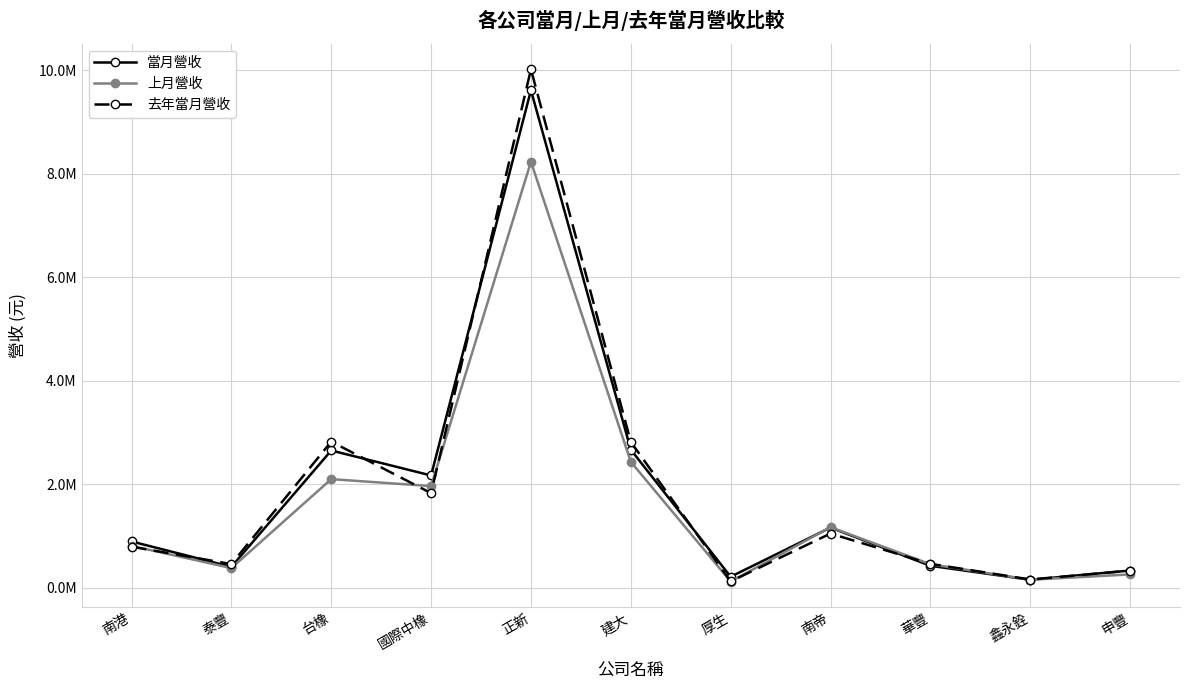

True or false: 當月營收 has a value of 2650889 at 台橡.

True